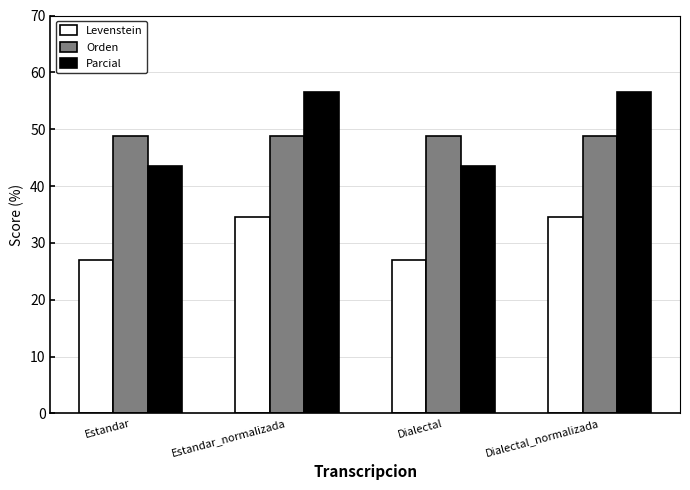

Does the chart contain any negative values?

No